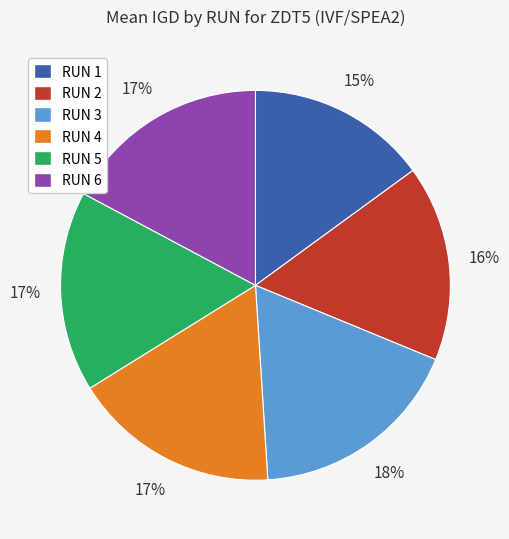

True or false: RUN 4 accounts for 25% of the total.

False